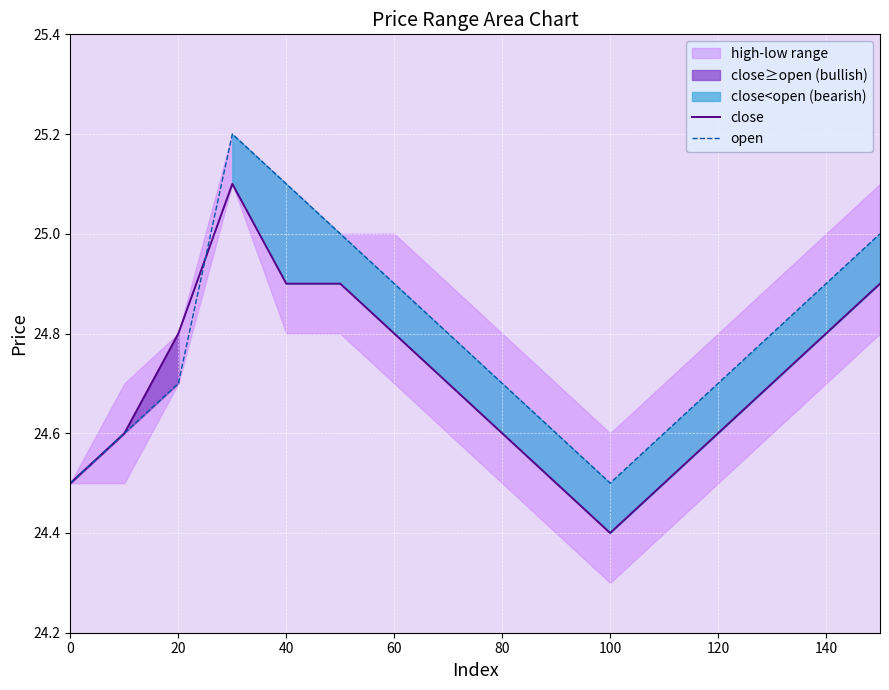

Count the number of categories in the chart.

16